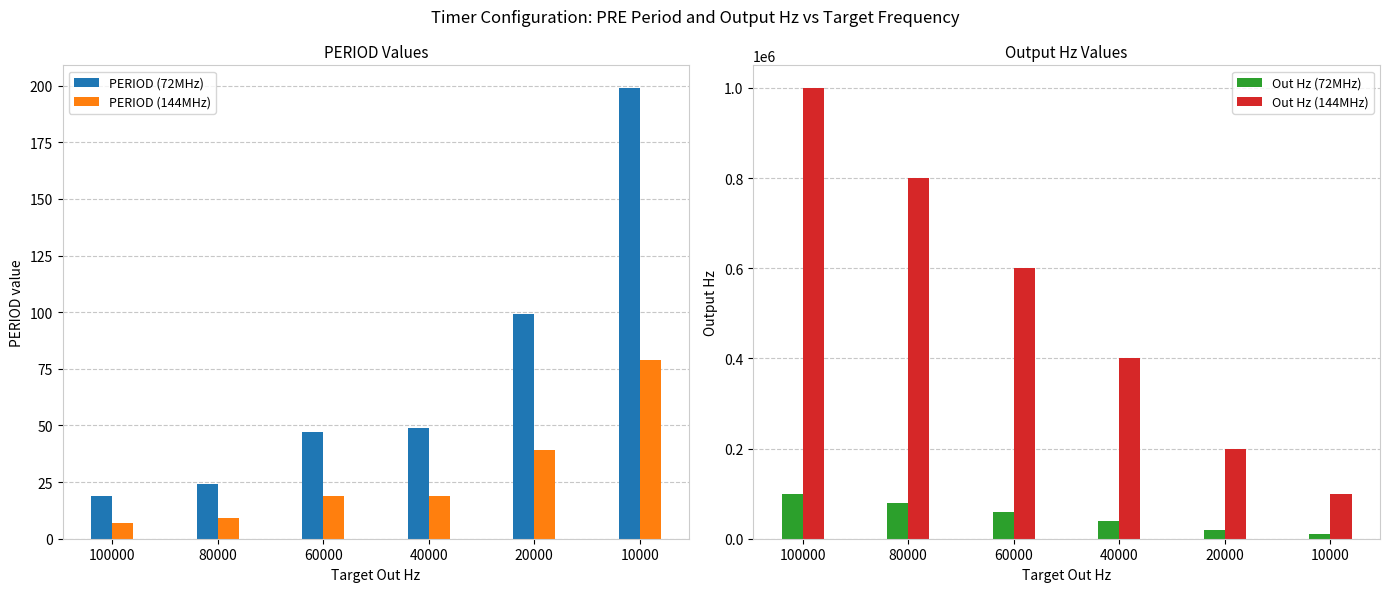

What is the sum of all PERIOD (144MHz) values?

172